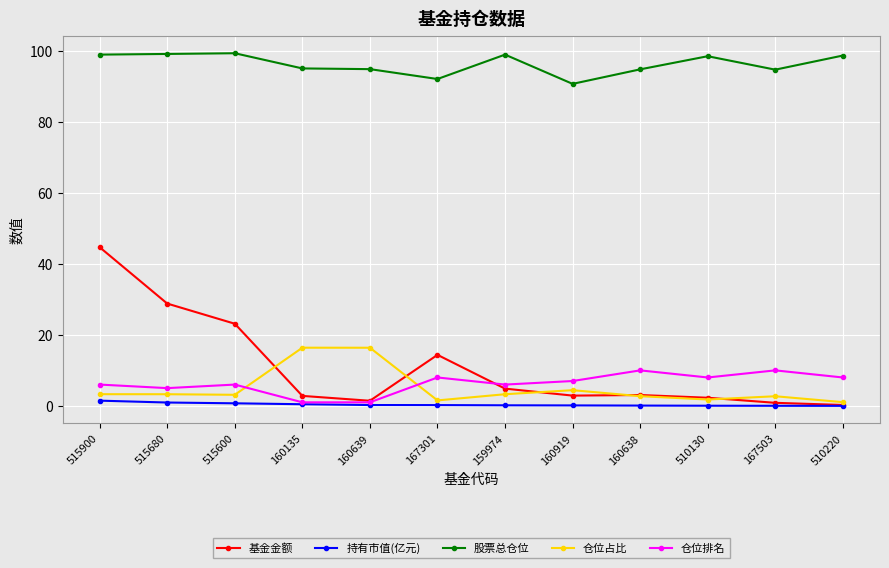

Is this an area chart (filled region under the line)?

No